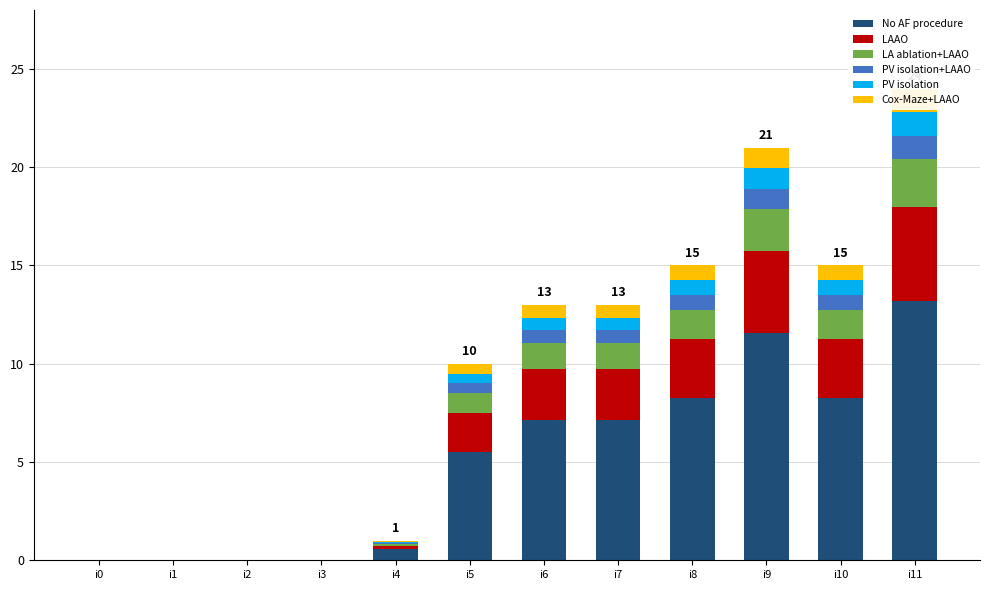

What is the difference between the Cox-Maze+LAAO values at i6 and i9?

0.4